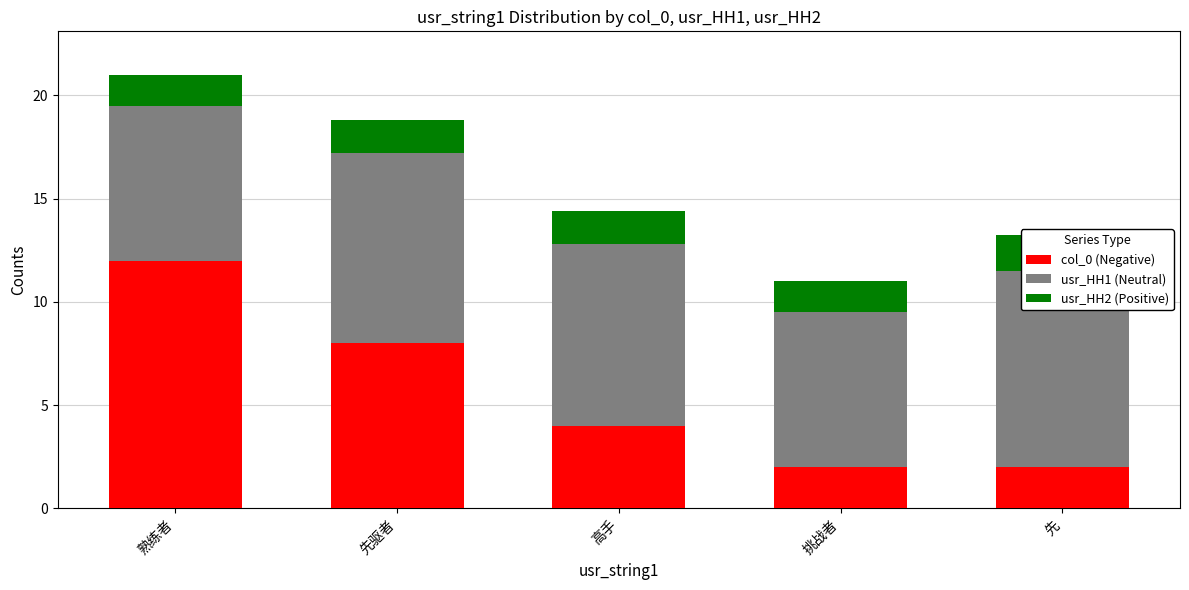

What is the spread (max minus min) of values at 先驱者?

7.6